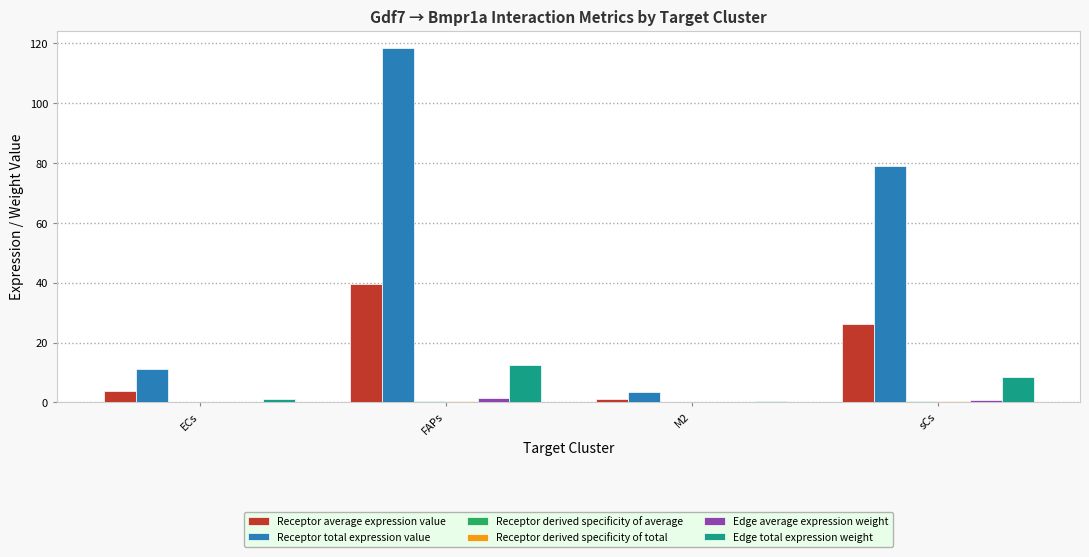

What is the average value of the Edge total expression weight series?

5.6